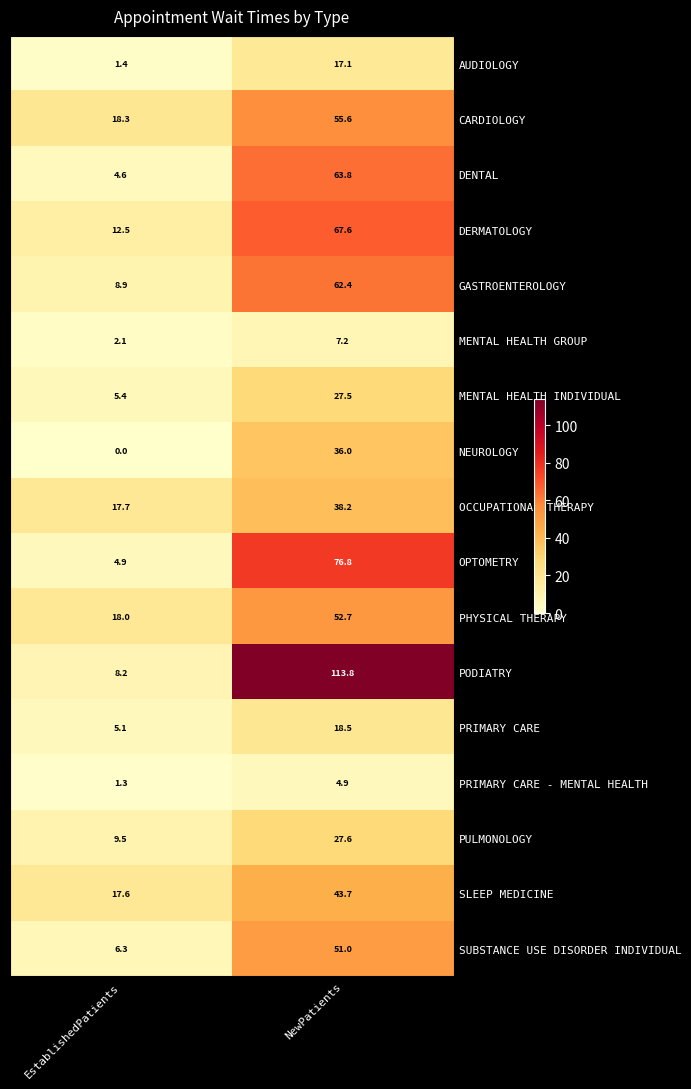

What is the minimum value for PHYSICAL THERAPY?

18.0